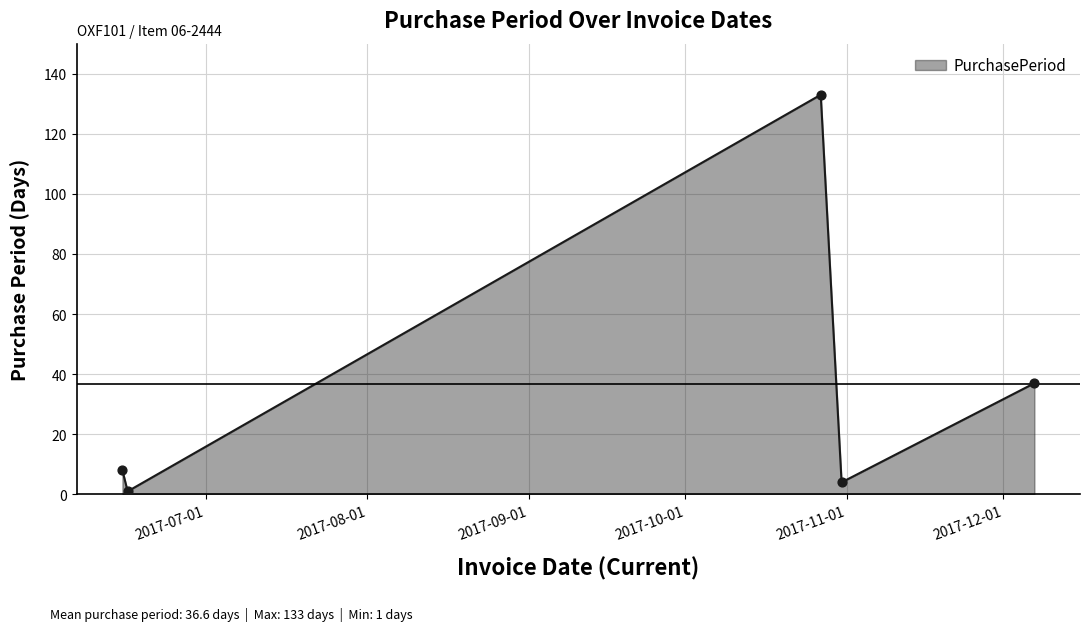

What is the average value?

37